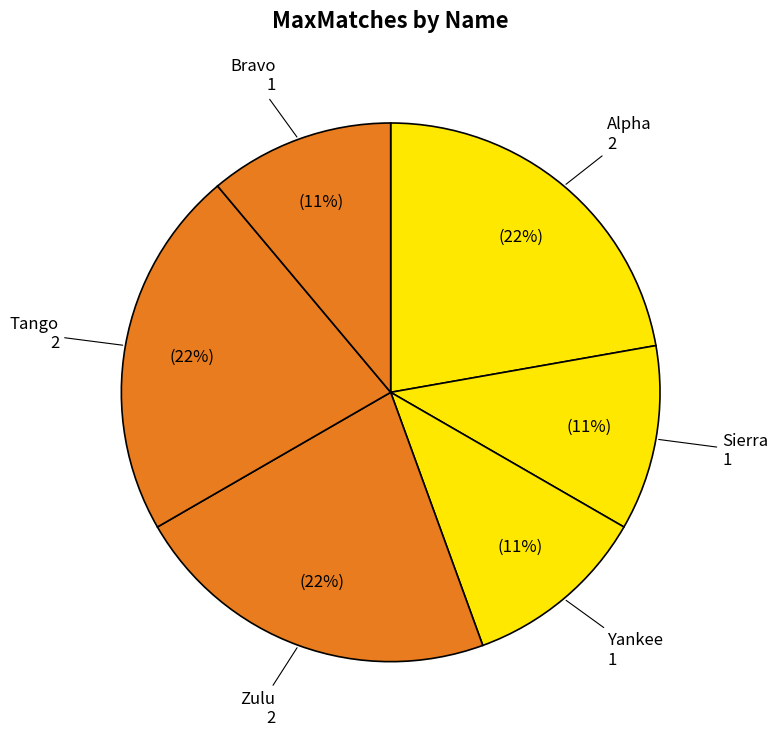

To the nearest percent, what is the average slice percentage?

17%